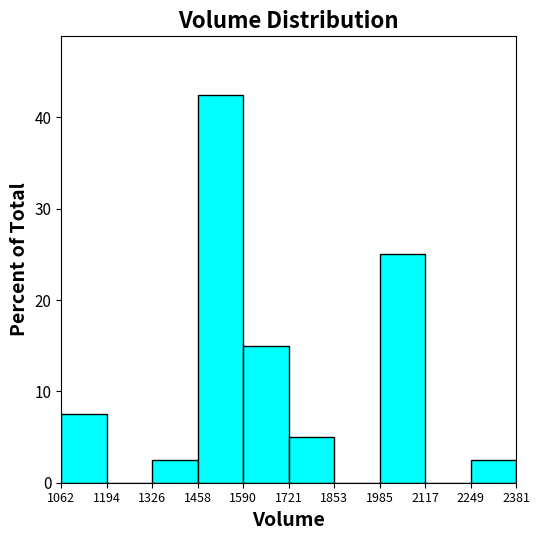

Reading left to right, list every bar in this chart as the range it spans on the x-axis followed by its height. The values are not printed on the chart, so give them approximately, as read against the axis.

1062 to 1194: 8
1194 to 1326: 0
1326 to 1458: 3
1458 to 1590: 43
1590 to 1721: 15
1721 to 1853: 5
1853 to 1985: 0
1985 to 2117: 25
2117 to 2249: 0
2249 to 2381: 3